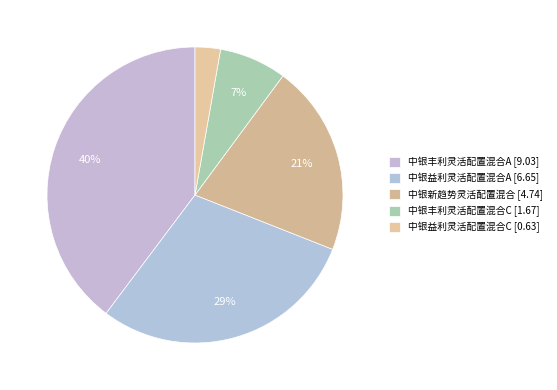

Is there any slice that represents more than half of the pie?

No